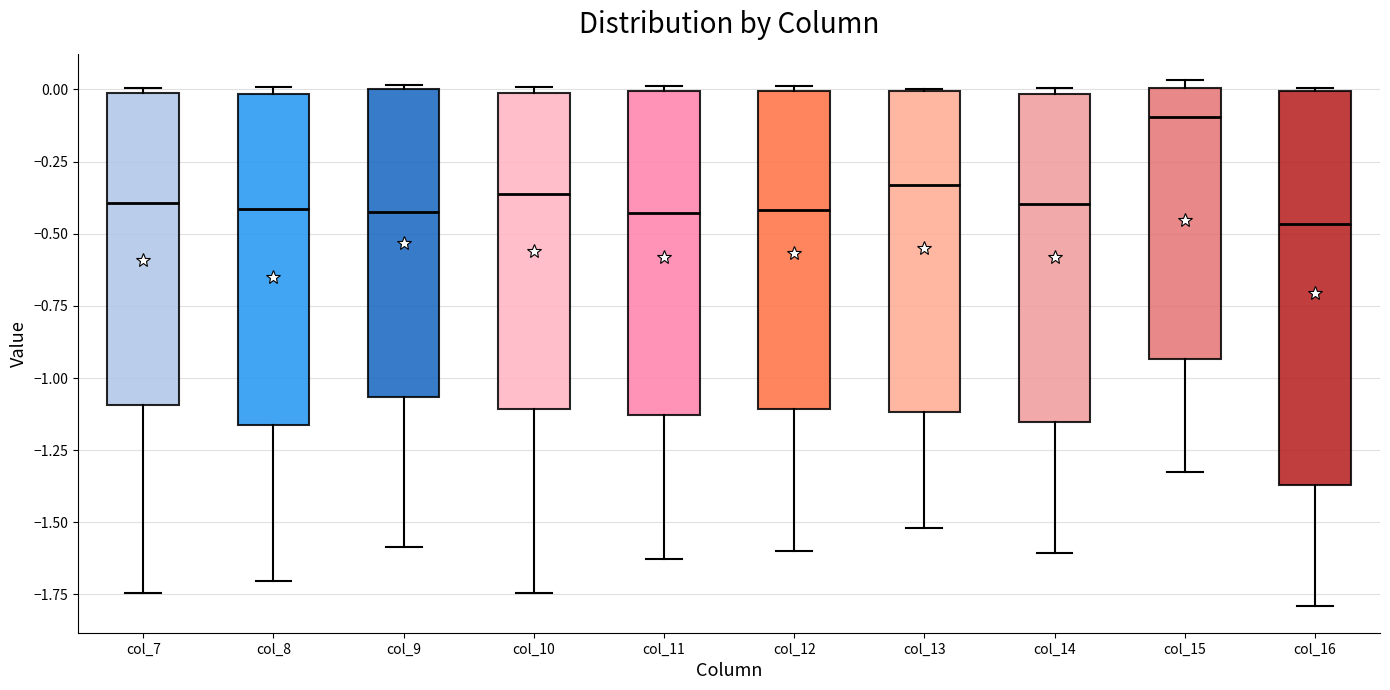

Which box is the tallest, from its lower edge to its upper edge?

col_16